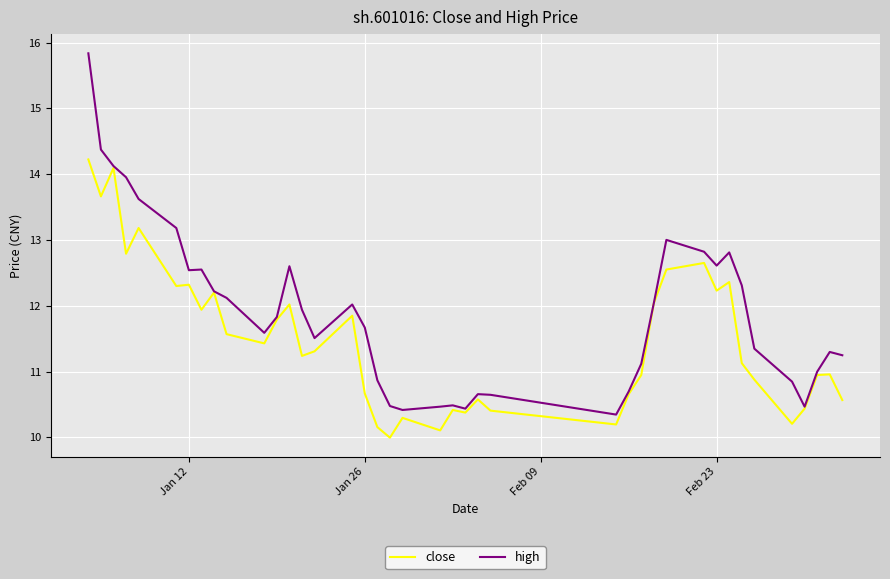

What is the difference between the second highest and minimum values in the high series?

4.0